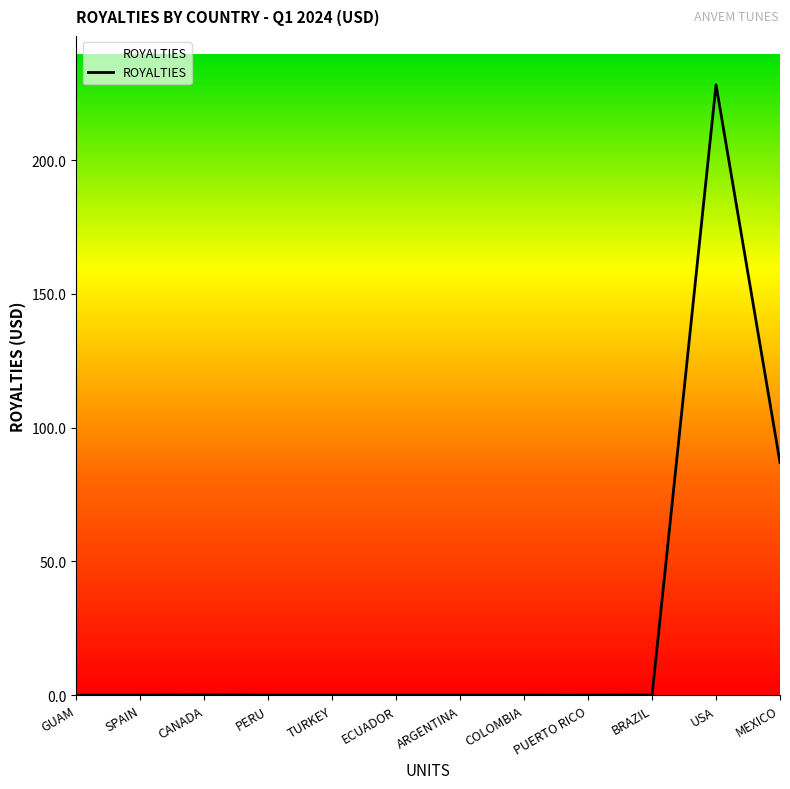

Count the number of categories in the chart.

12